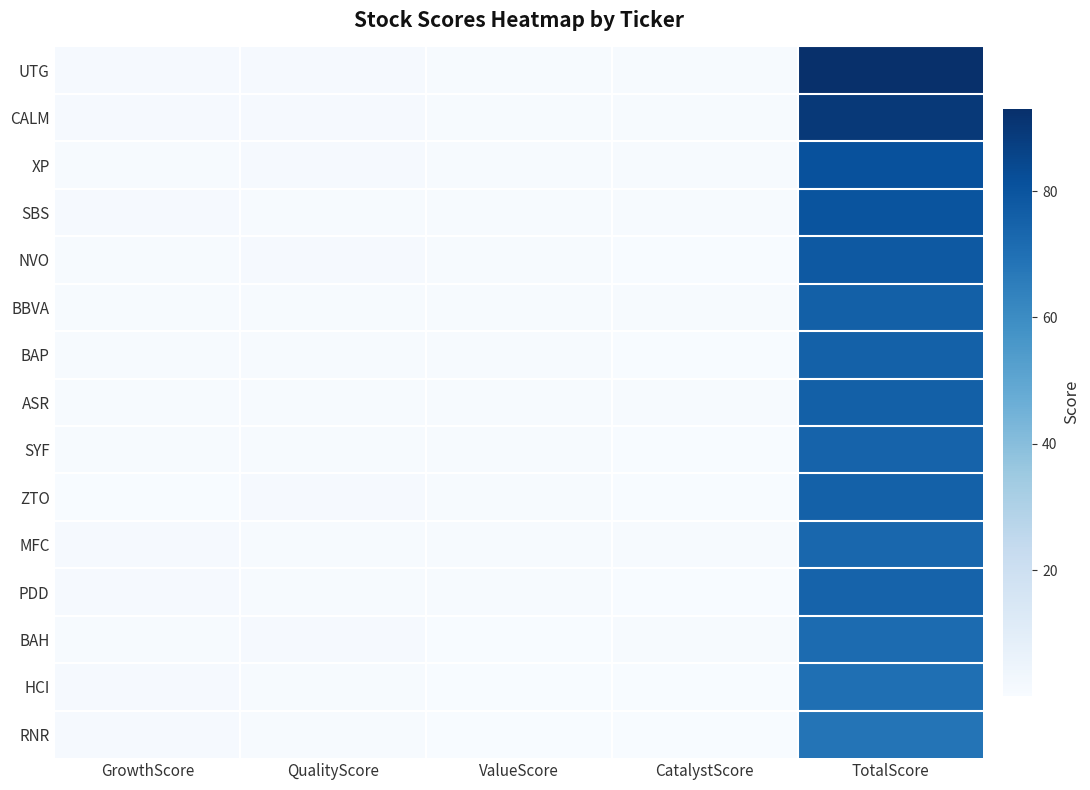

Which series has the widest spread of values?

UTG